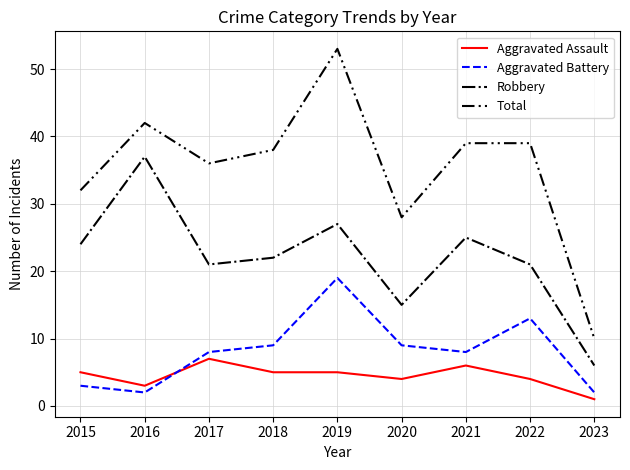

Does the chart have visible grid lines?

Yes